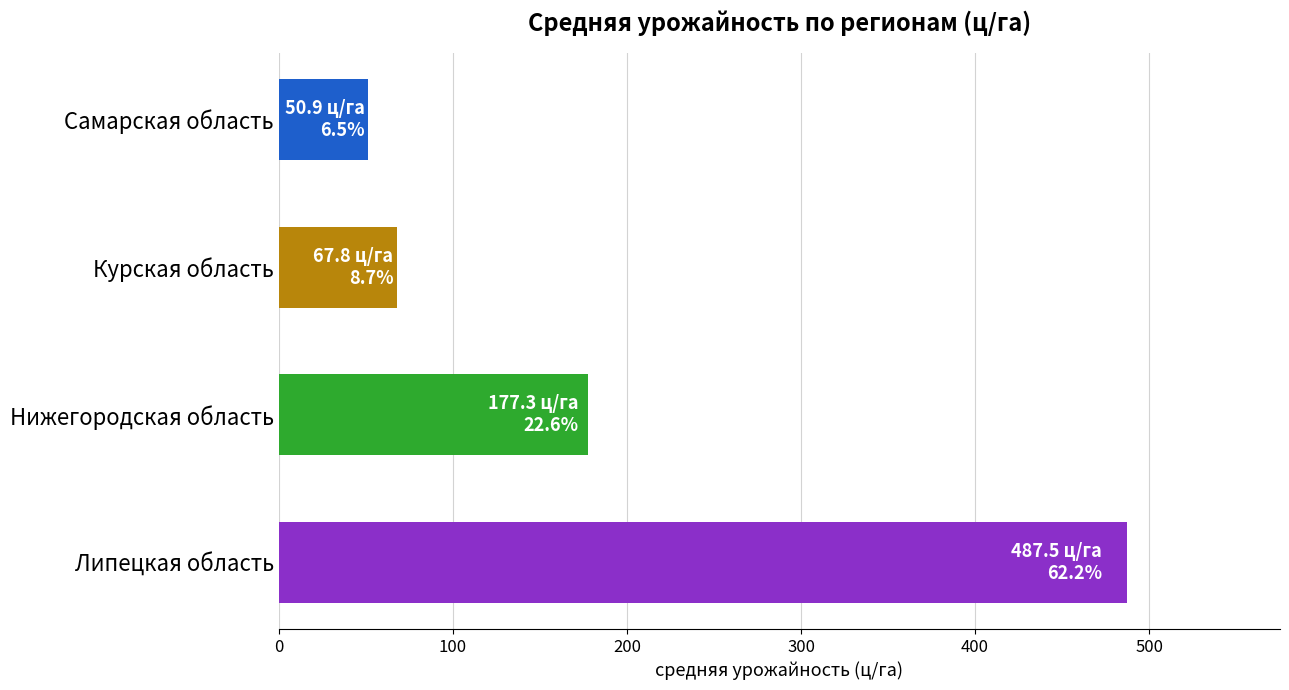

Rank the categories by value from highest to lowest.

Липецкая область, Нижегородская область, Курская область, Самарская область